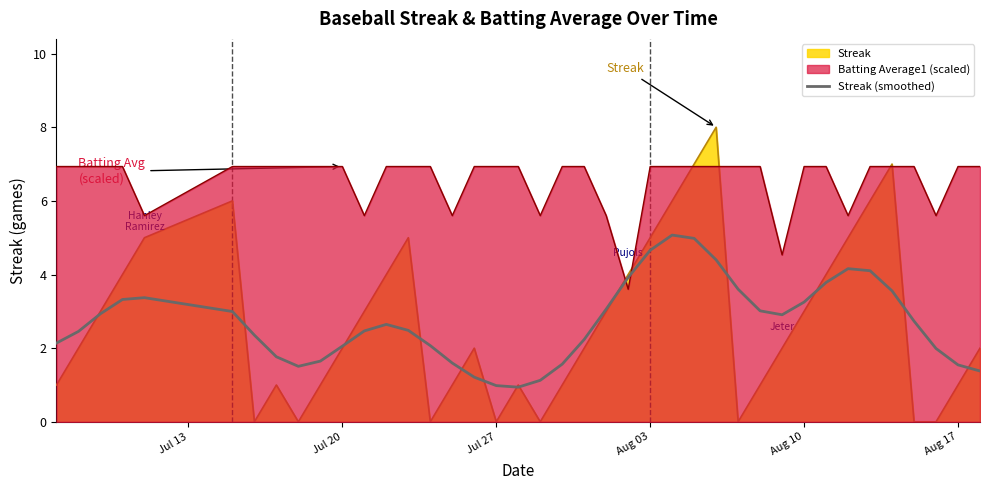

List the series in order of their peak value, lowest first.

Streak (smoothed), Batting Average1 (scaled), Streak